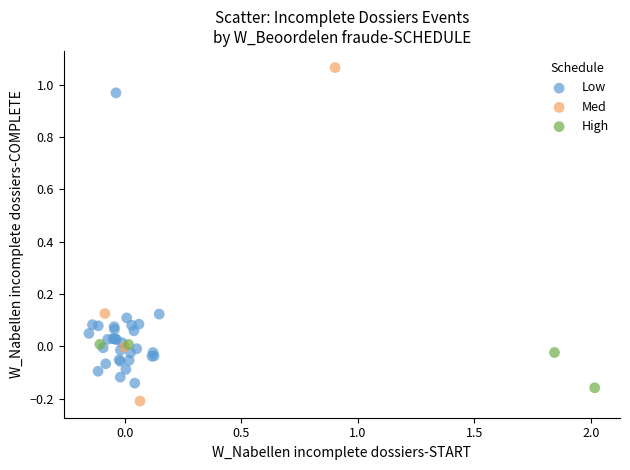

Which series contains the highest Y value?

Med